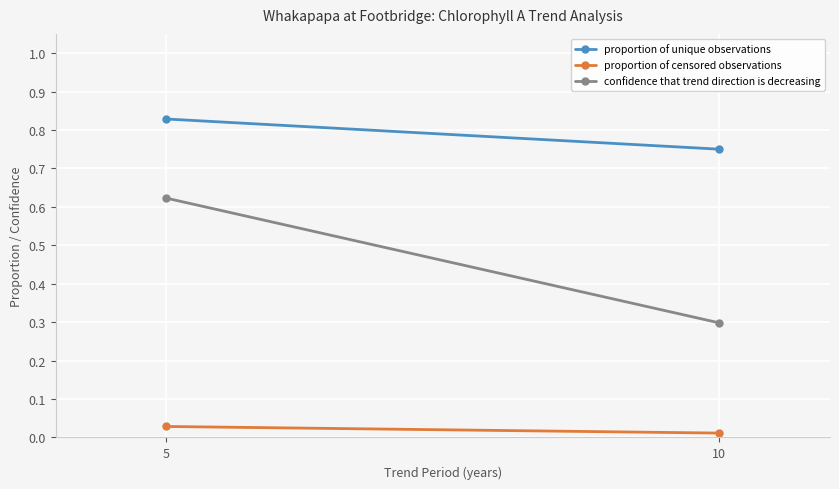

Which category has the lowest value across all series?

10